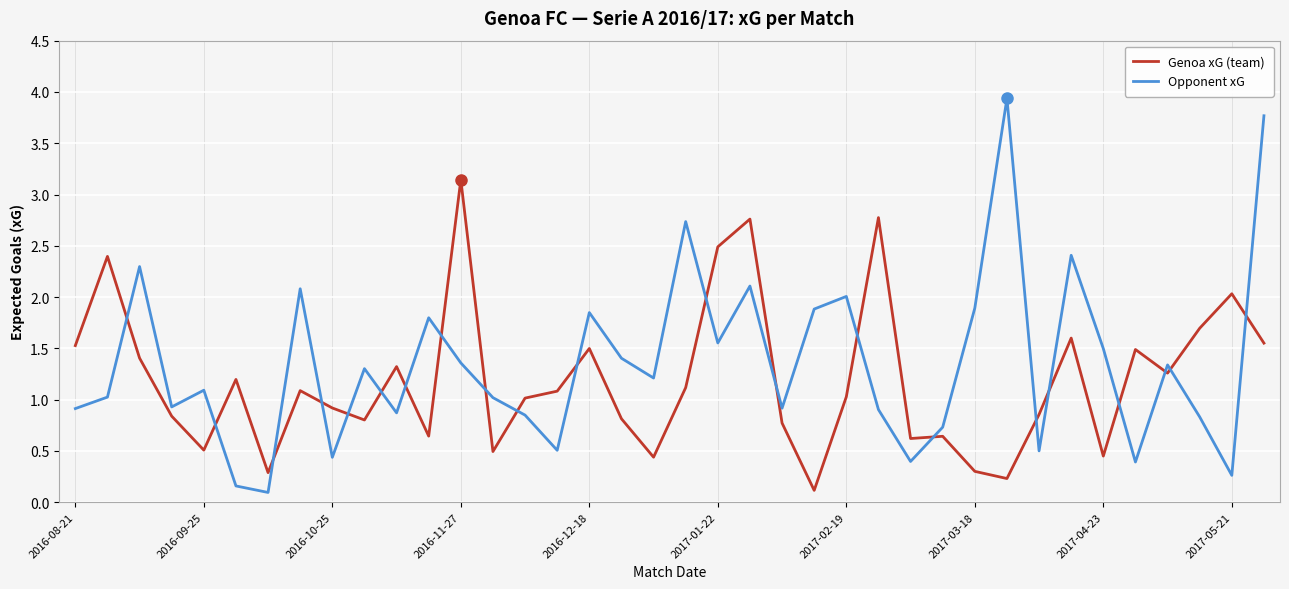

What is the difference between the maximum and minimum values in the Genoa xG (team) series?

3.0